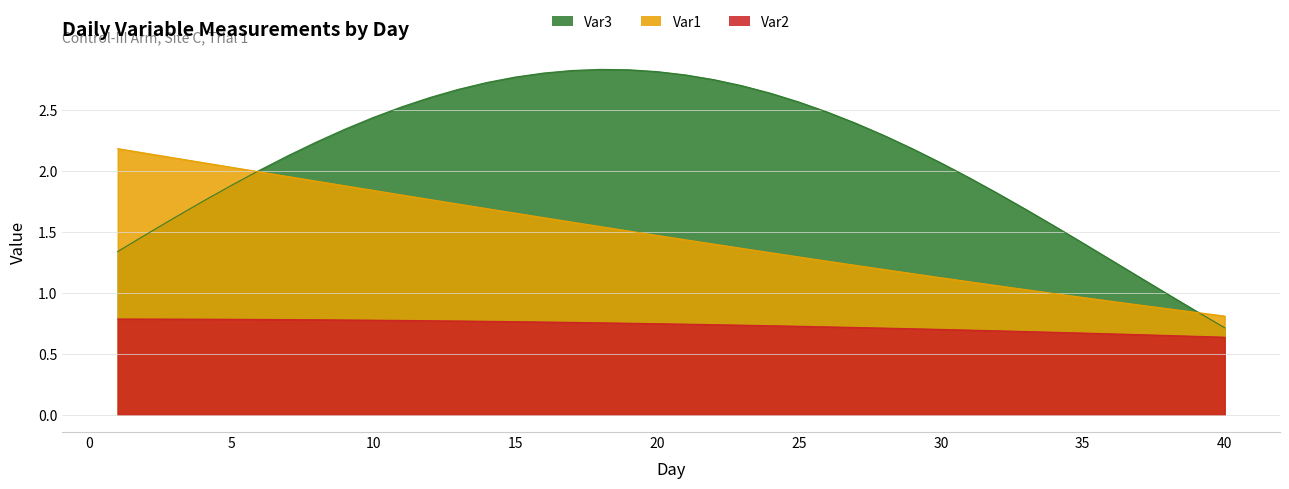

At which label does Var3 first exceed 2?

6